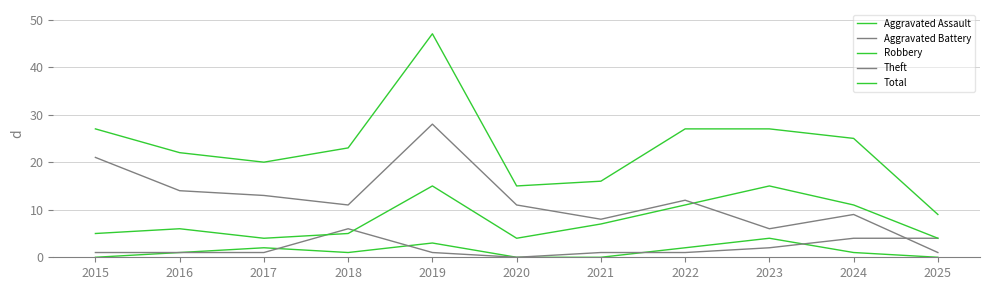

How many series are shown in this chart?

5